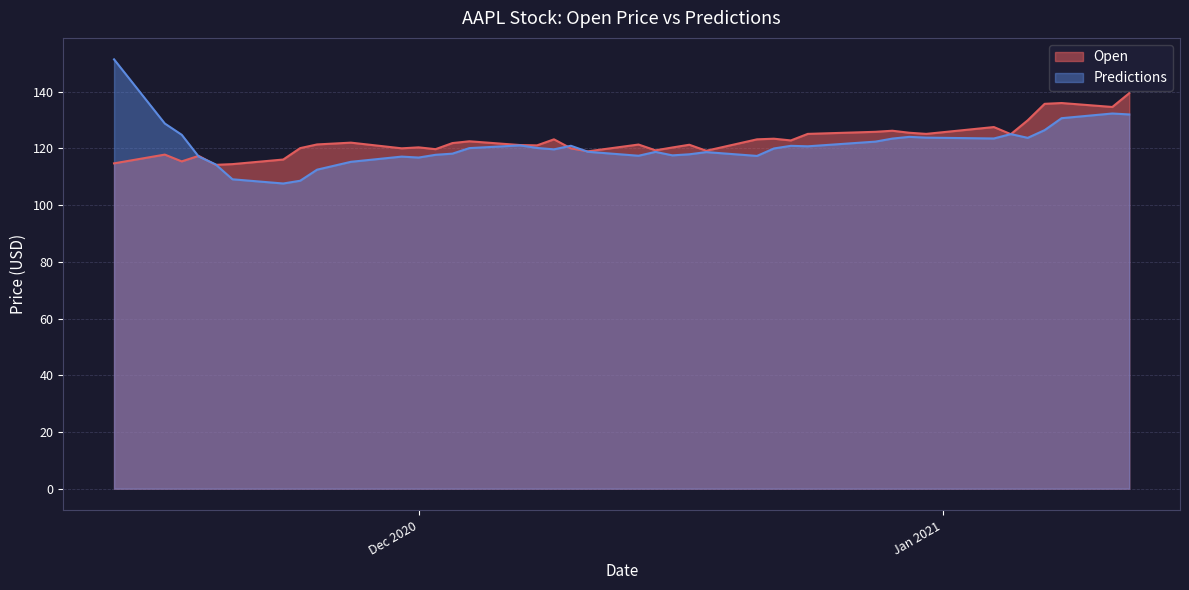

True or false: Predictions has a value of 128.7 at 2020-11-16.

True